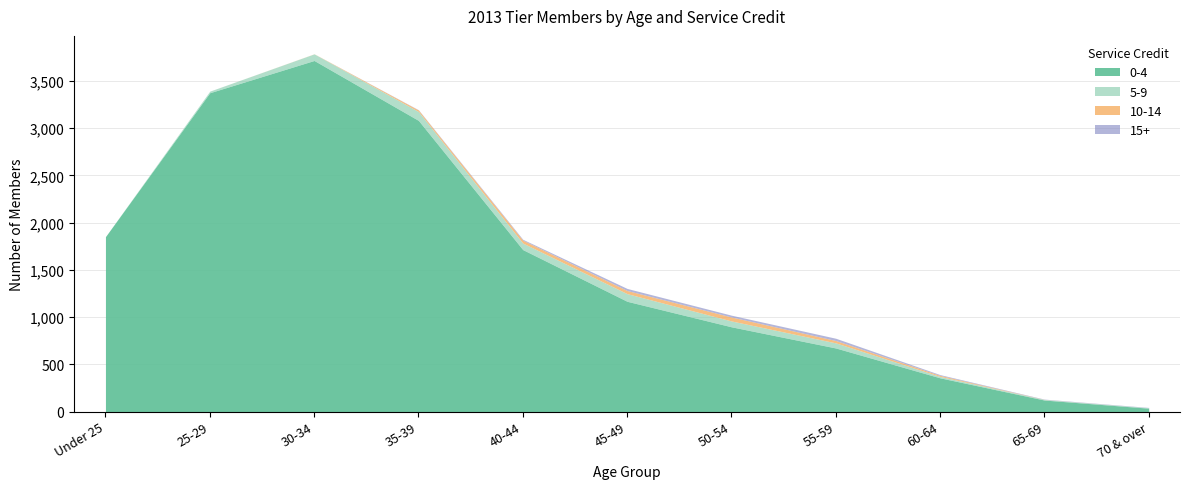

What is the sum of all 10-14 values?

160